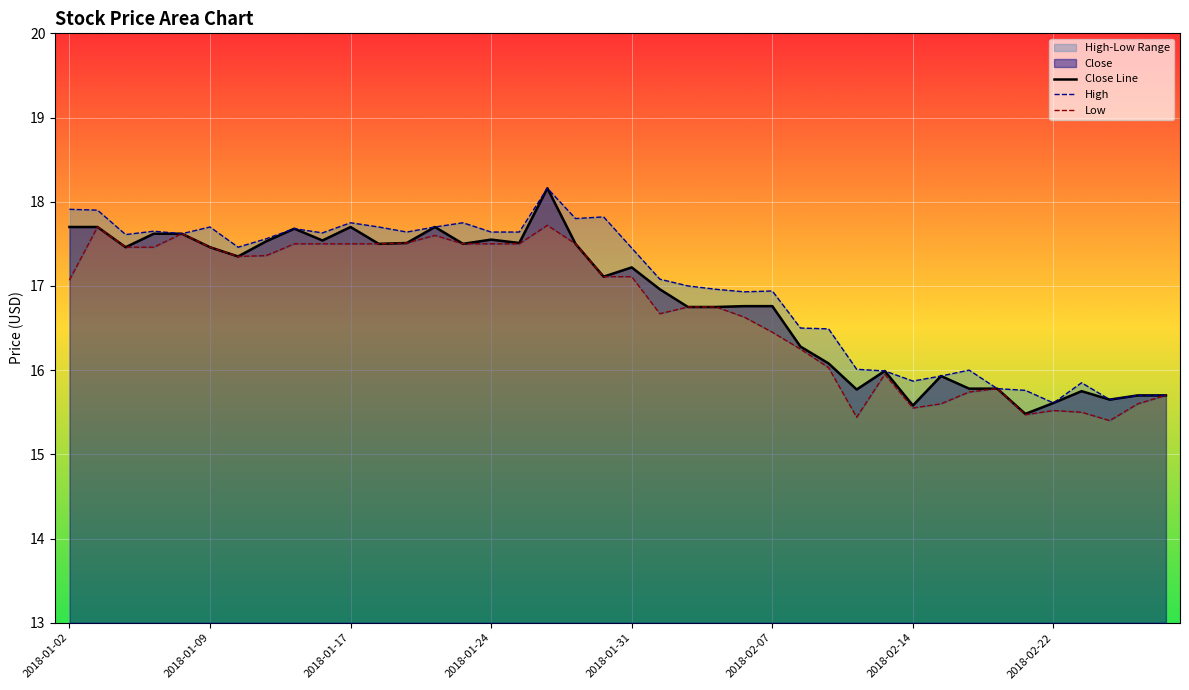

How many interior local valleys does the Low series have?

6